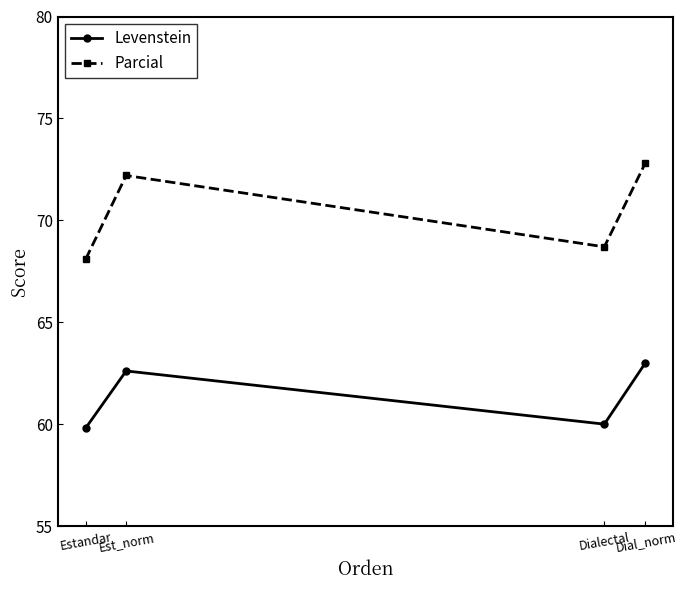

What are all the series names shown in the legend?

Levenstein, Parcial